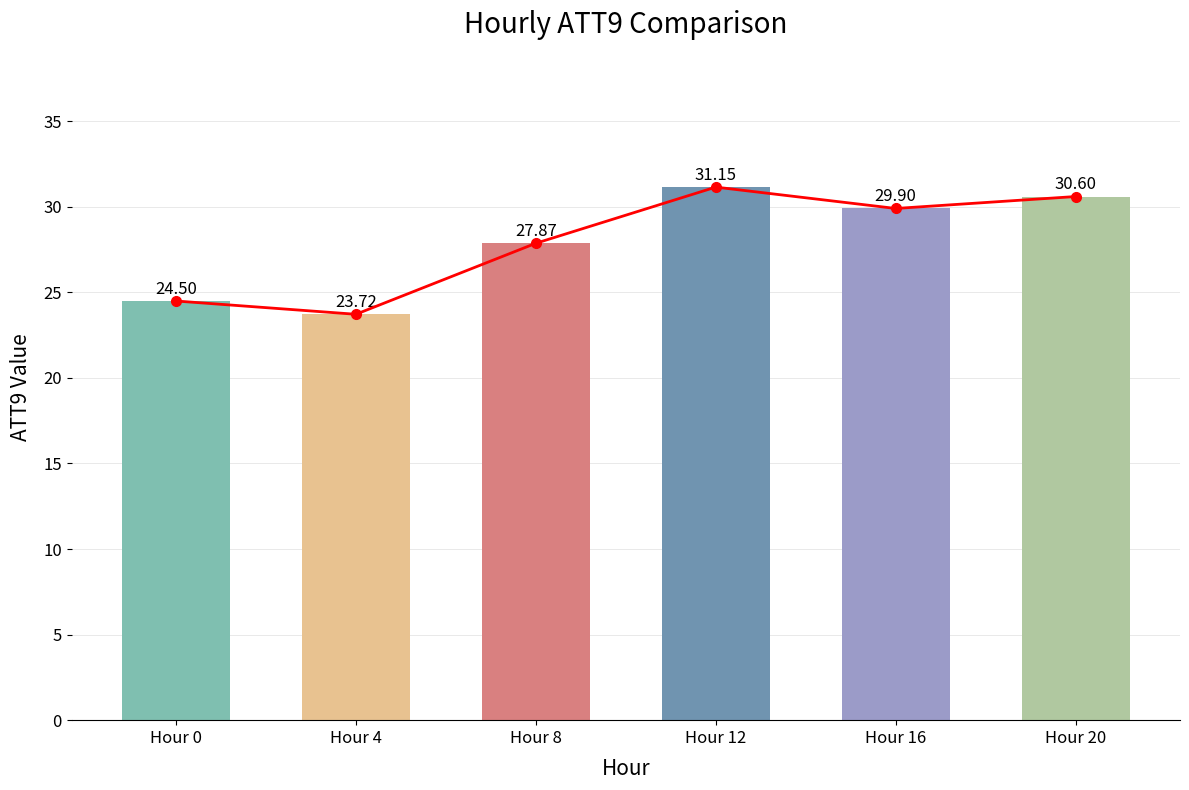

Reading left to right, transcribe all the data shown in this chart.

Trend: 24.5	23.7	27.9	31.2	29.9	30.6
ATT9: 24.5	23.7	27.9	31.2	29.9	30.6